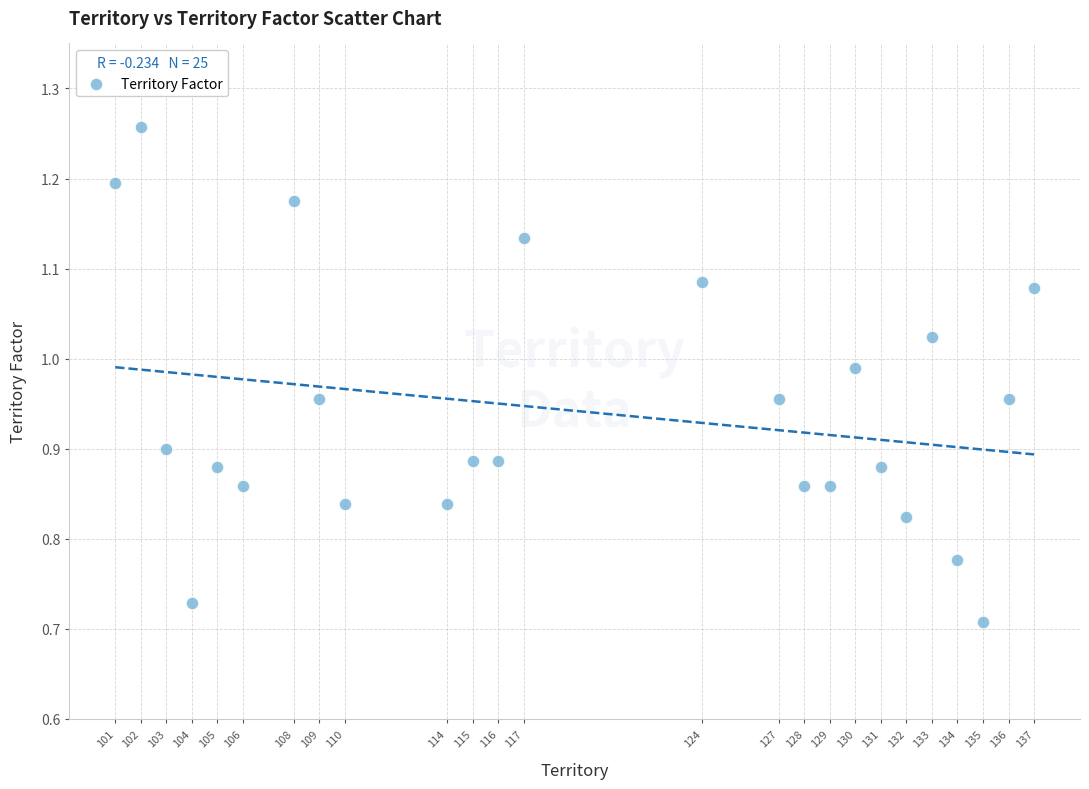

What is the range of X values (max minus min)?

36.0